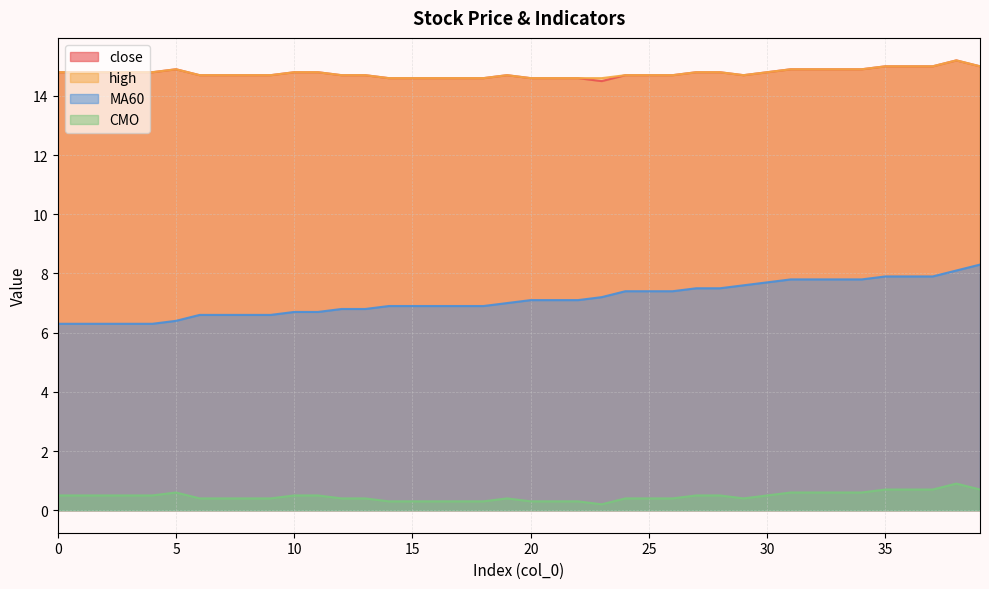

Reading left to right, extract all data points from this chart.

close: 14.8	14.8	14.8	14.8	14.8	14.9	14.7	14.7	14.7	14.7	14.8	14.8	14.7	14.7	14.6	14.6	14.6	14.6	14.6	14.7	14.6	14.6	14.6	14.5	14.7	14.7	14.7	14.8	14.8	14.7	14.8	14.9	14.9	14.9	14.9	15.0	15.0	15.0	15.2	15.0
high: 14.8	14.8	14.8	14.8	14.8	14.9	14.7	14.7	14.7	14.7	14.8	14.8	14.7	14.7	14.6	14.6	14.6	14.6	14.6	14.7	14.6	14.6	14.6	14.6	14.7	14.7	14.7	14.8	14.8	14.7	14.8	14.9	14.9	14.9	14.9	15.0	15.0	15.0	15.2	15.0
MA60: 6.3	6.3	6.3	6.3	6.3	6.4	6.6	6.6	6.6	6.6	6.7	6.7	6.8	6.8	6.9	6.9	6.9	6.9	6.9	7.0	7.1	7.1	7.1	7.2	7.4	7.4	7.4	7.5	7.5	7.6	7.7	7.8	7.8	7.8	7.8	7.9	7.9	7.9	8.1	8.3
CMO: 0.5	0.5	0.5	0.5	0.5	0.6	0.4	0.4	0.4	0.4	0.5	0.5	0.4	0.4	0.3	0.3	0.3	0.3	0.3	0.4	0.3	0.3	0.3	0.2	0.4	0.4	0.4	0.5	0.5	0.4	0.5	0.6	0.6	0.6	0.6	0.7	0.7	0.7	0.9	0.7